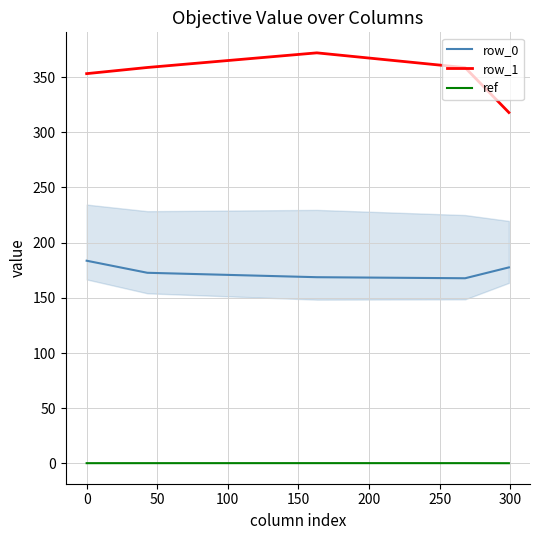

True or false: row_1 and row_0 cross at least once.

False